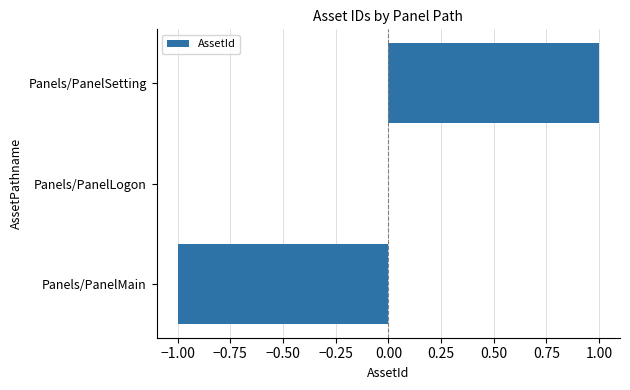

Between Panels/PanelMain and Panels/PanelSetting, which is larger?

Panels/PanelSetting